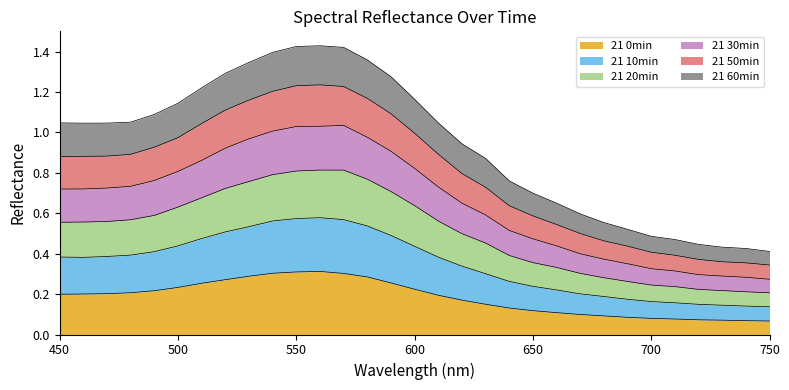

The value of 21 10min at 550 is 1.8. True or false?

False